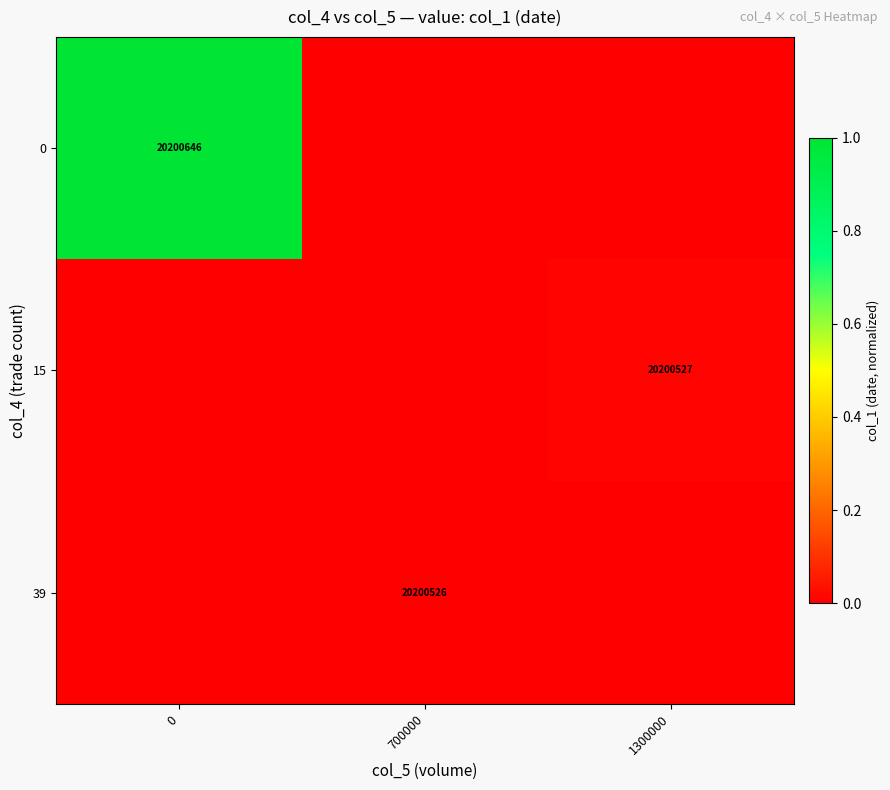

True or false: 15 has a value of 9461042 at 1300000.

False